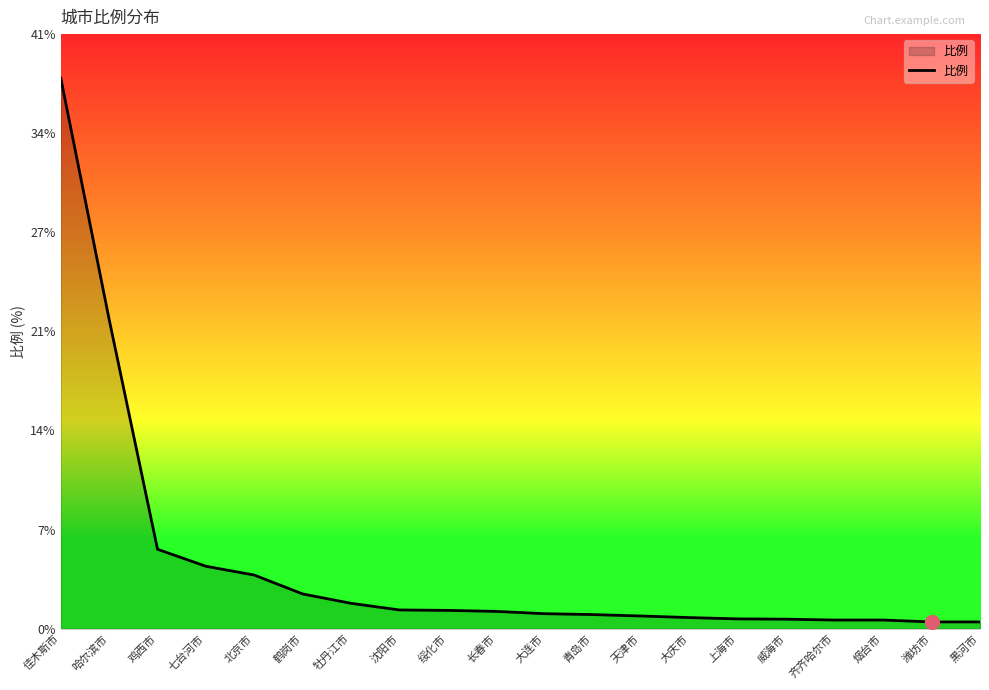

Does the chart have visible grid lines?

No